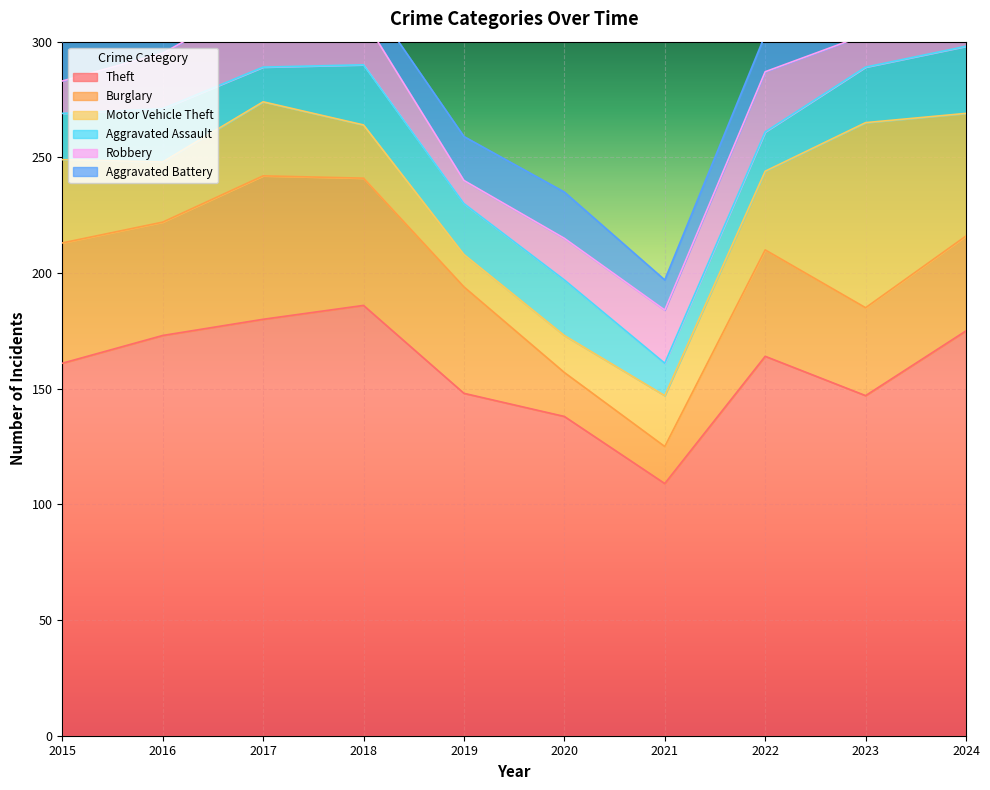

What is the sum of all Theft values?

1581